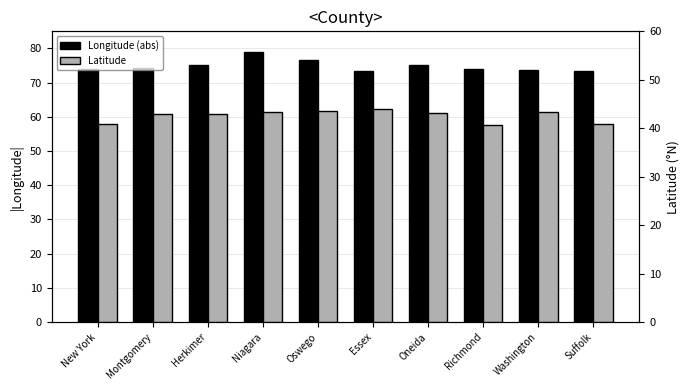

The value of Latitude at Oswego is 70.4. True or false?

False